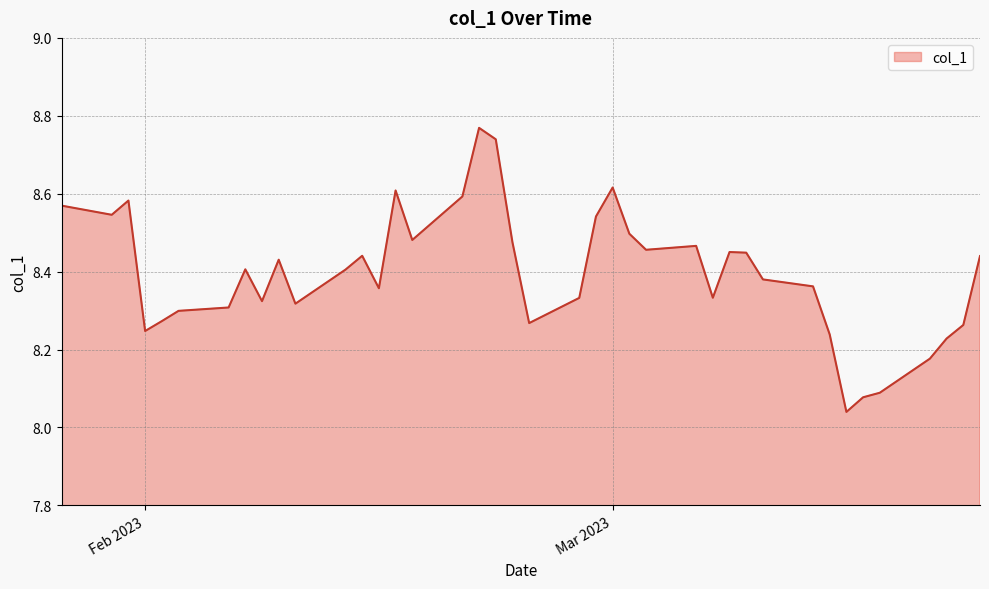

What is the difference between the maximum and minimum values?

0.7